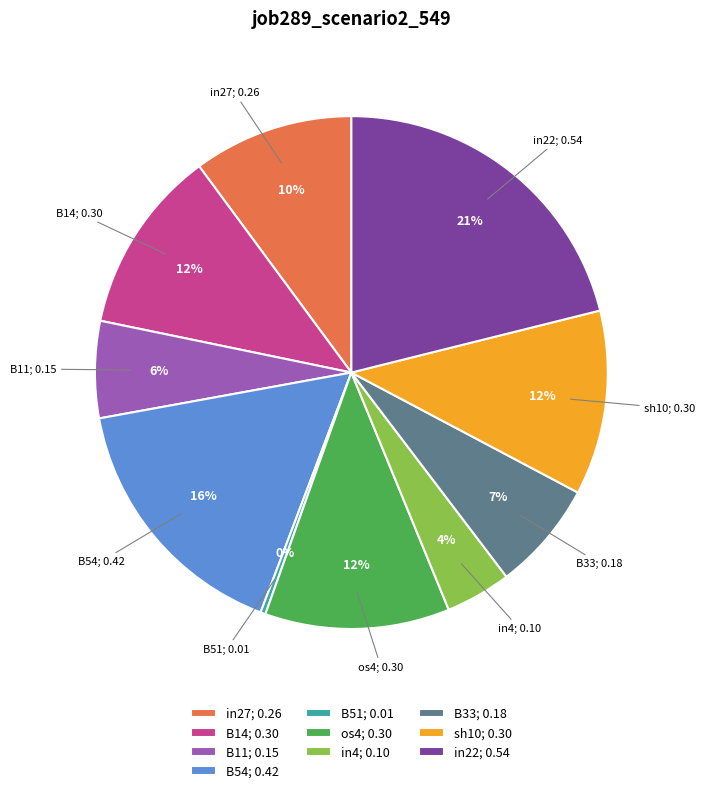

Do sh10 and B11 together represent more than half of the pie?

No